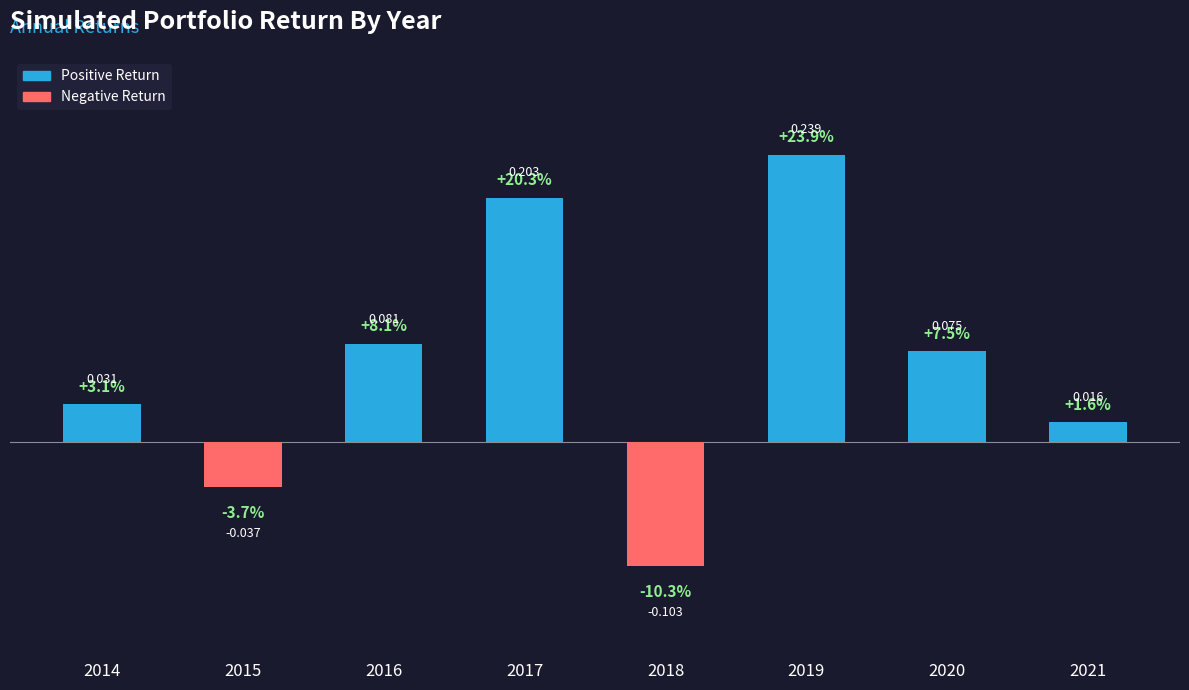

Rank the categories by value from highest to lowest.

2019, 2017, 2016, 2020, 2014, 2021, 2015, 2018